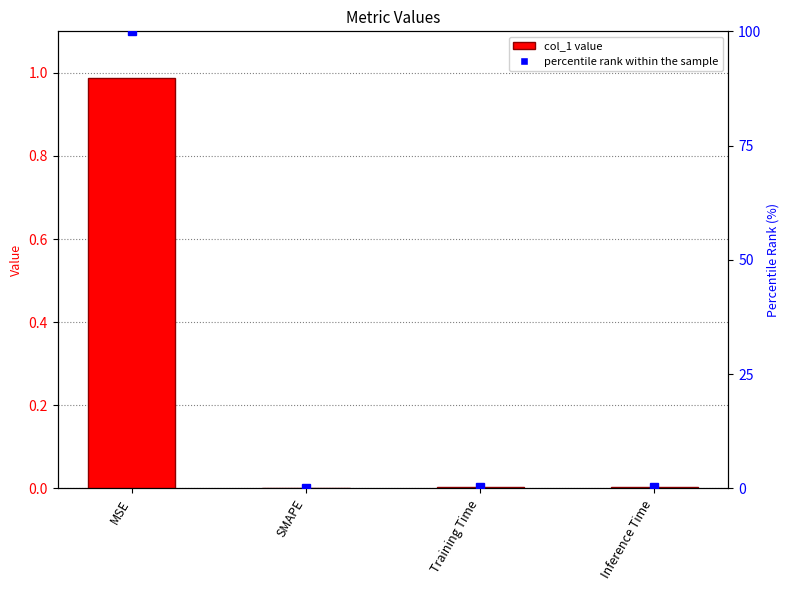

Reading left to right, list all the values displayed in this chart.

col_1: 1.0	0.0	0.0	0.0
percentile rank within the sample: 100.0	0.0	0.3	0.3